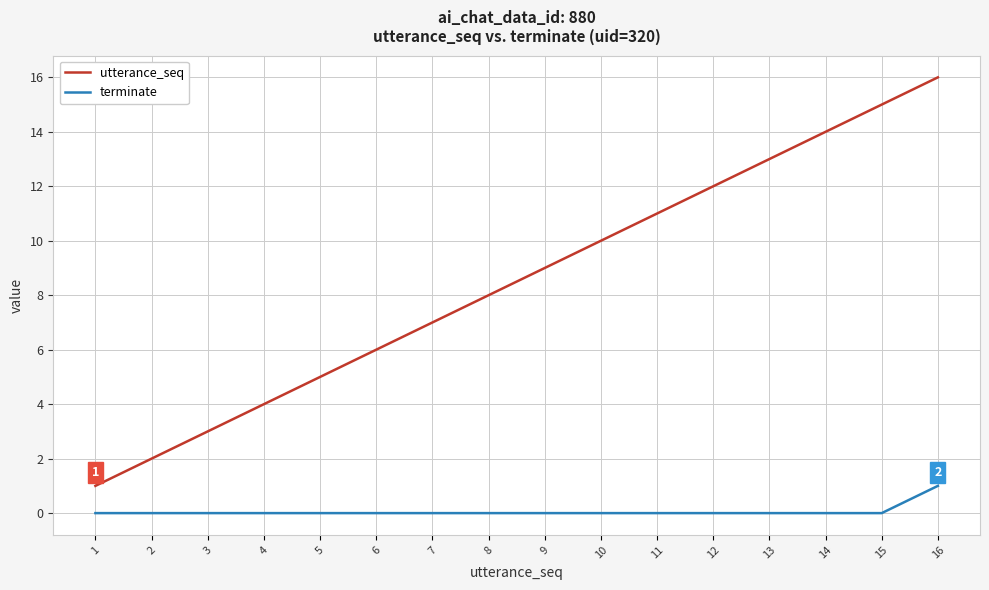

At which category is the sum across all series the highest?

16